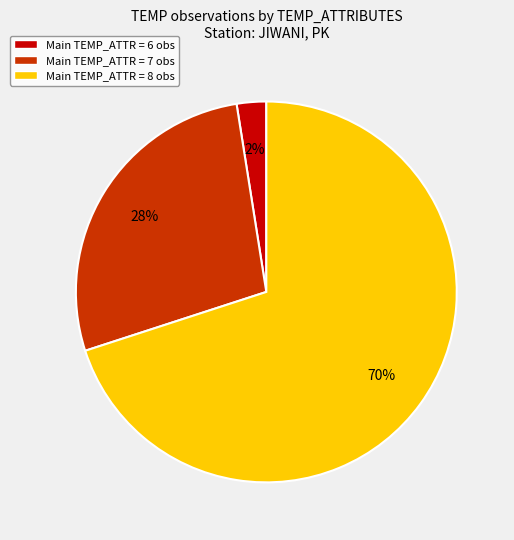

To the nearest percent, what portion does Main TEMP_ATTR = 8 obs represent?

70%